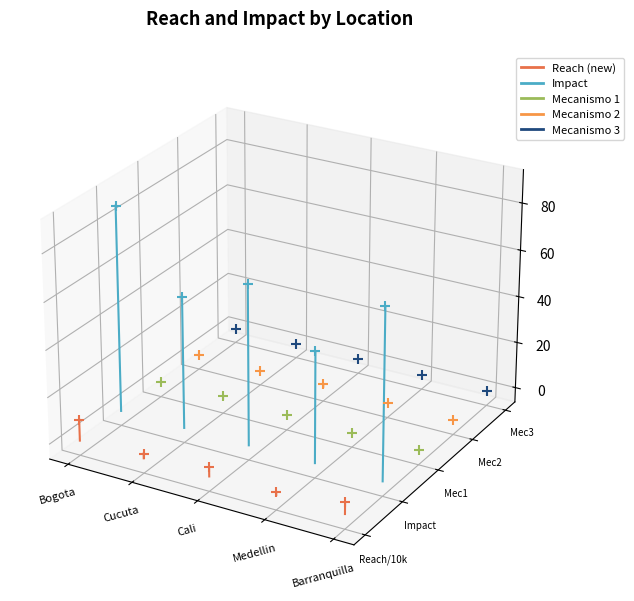

What are all the series names shown in the legend?

Reach (new), Impact, Mecanismo 1, Mecanismo 2, Mecanismo 3